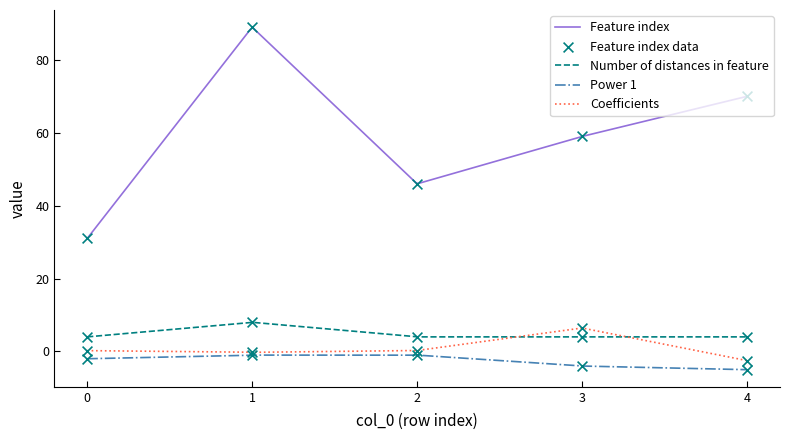

At how many categories does at least one series exceed 57?

3